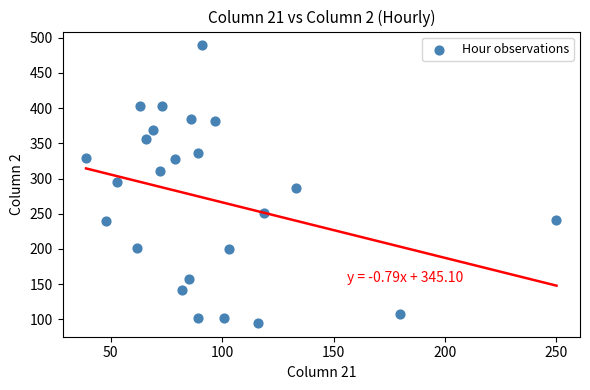

What is the range of X values (max minus min)?

211